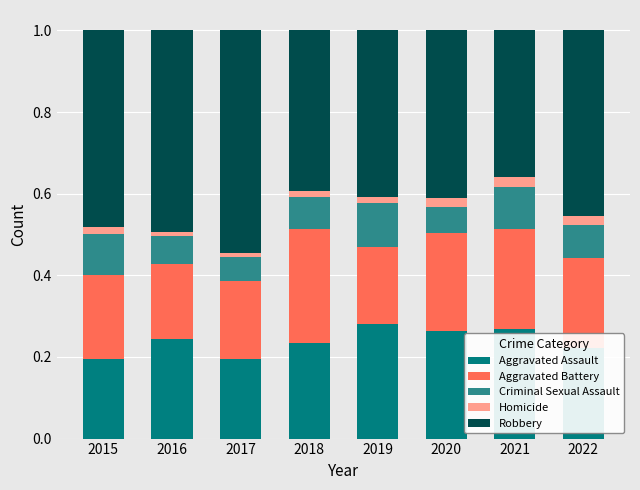

How many series are shown in this chart?

5